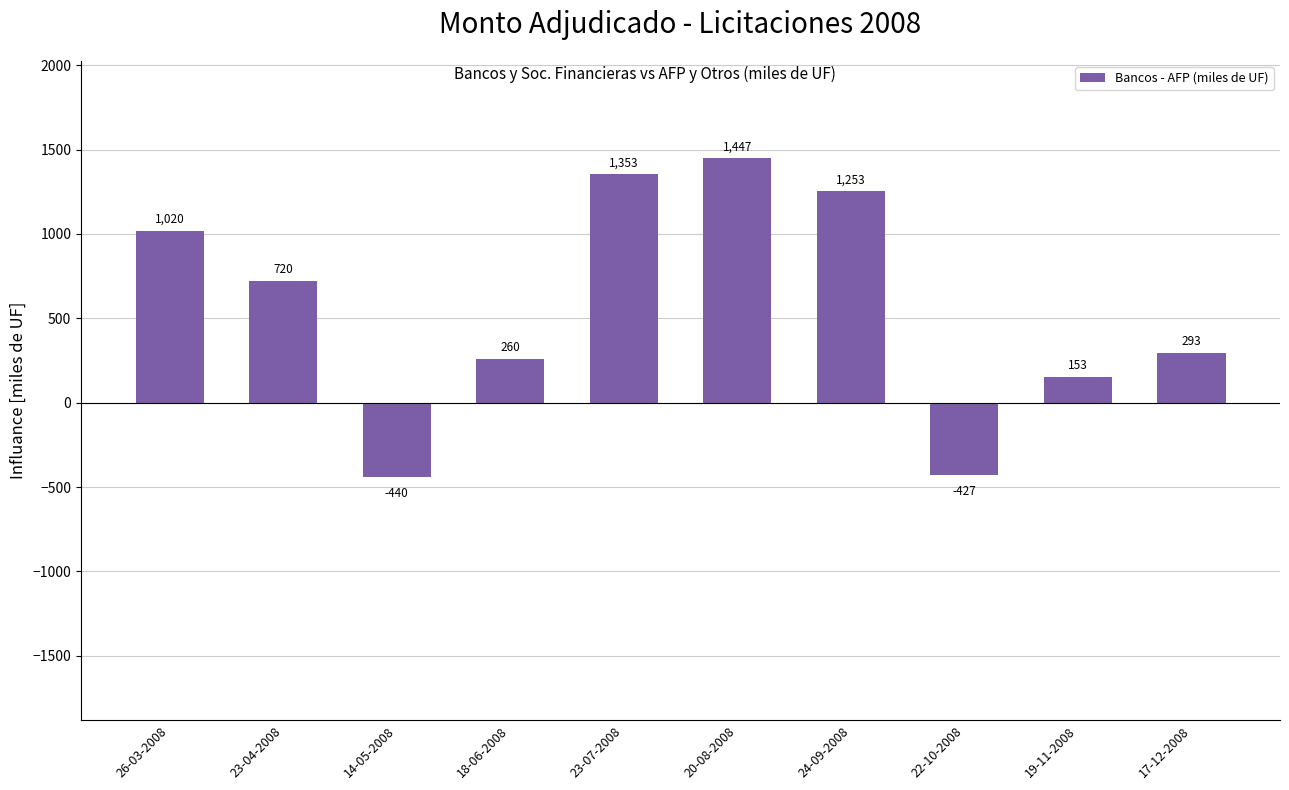

Are the bars grouped side by side (vs. stacked)?

No